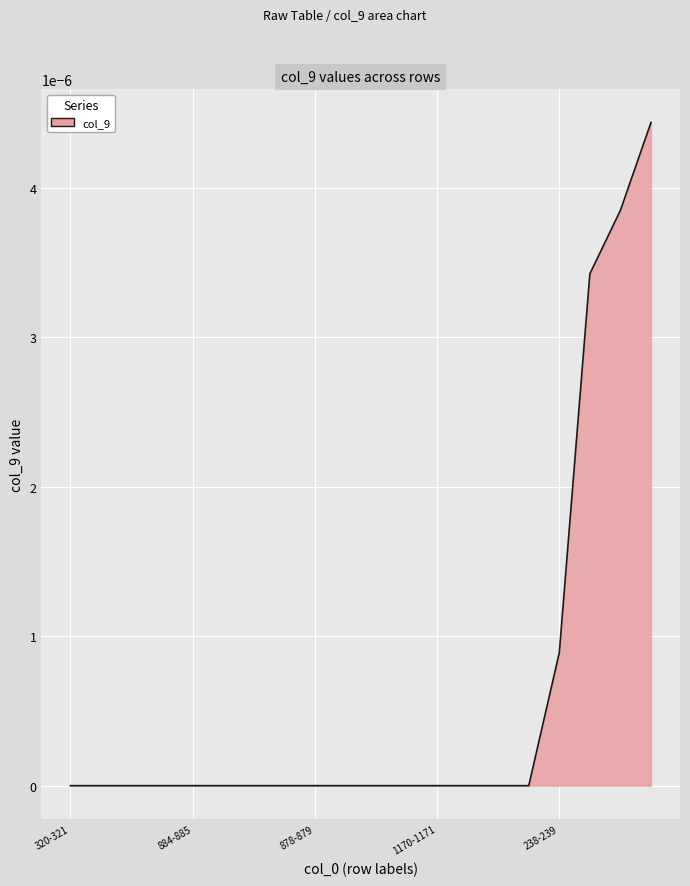

Does the chart display data point markers on the line(s)?

No